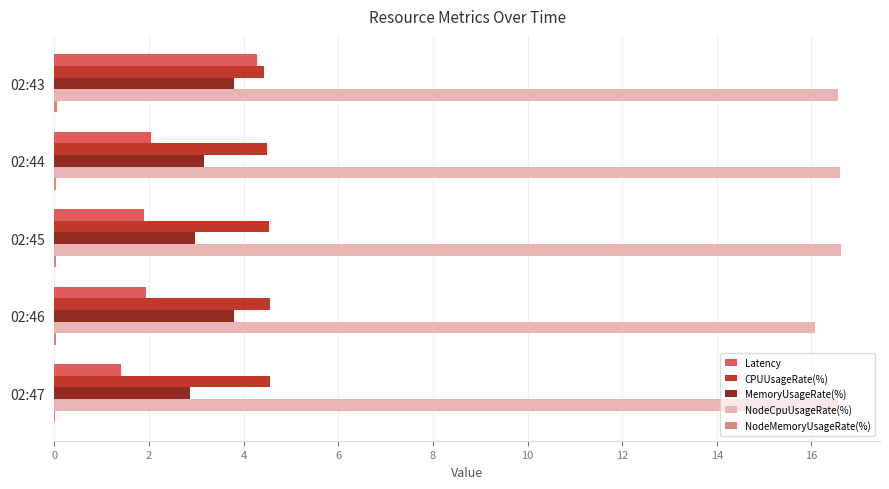

What is the highest value of the NodeCpuUsageRate(%) series?

16.6